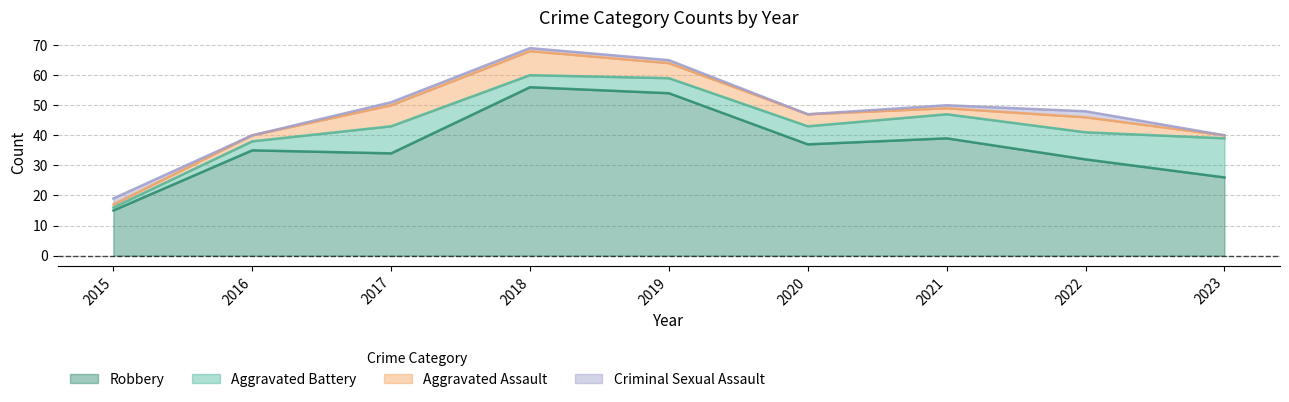

Where is Aggravated Battery nearest to the value 7?

2020